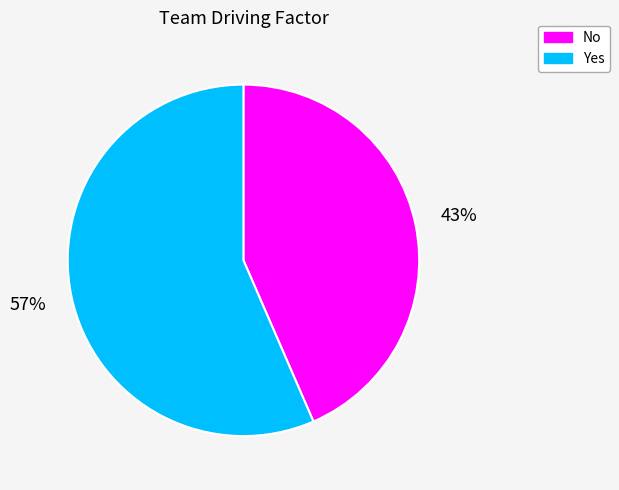

Is the sum of Yes and No greater than half?

Yes